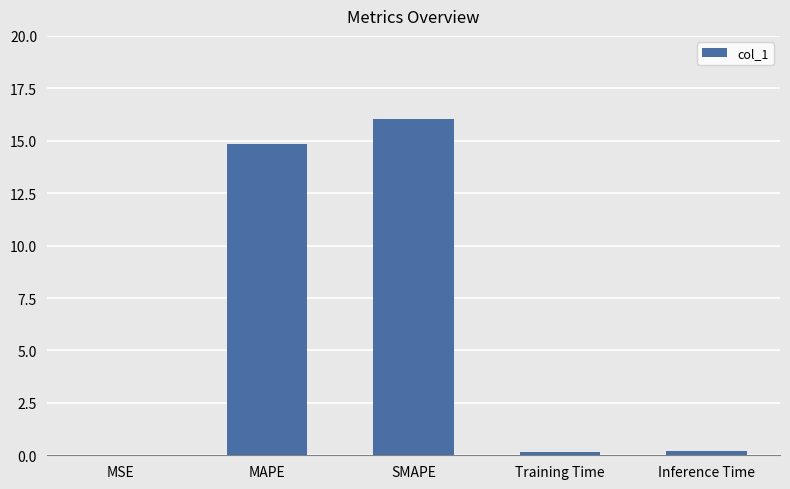

What is the change in value from MAPE to Training Time?

-14.7